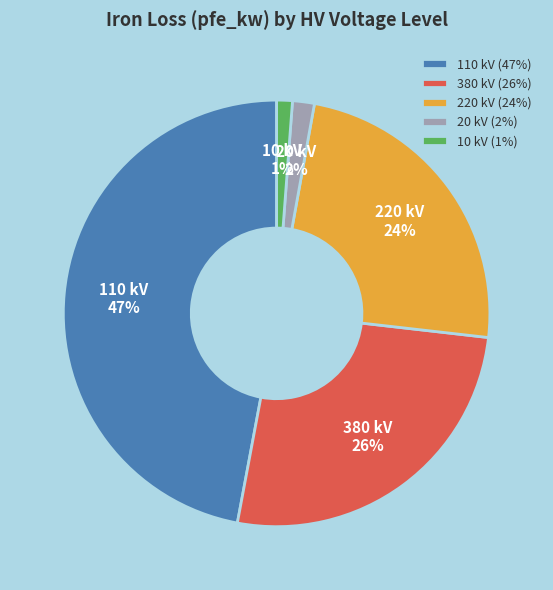

What is the largest slice in the pie chart?

110 kV (47%)